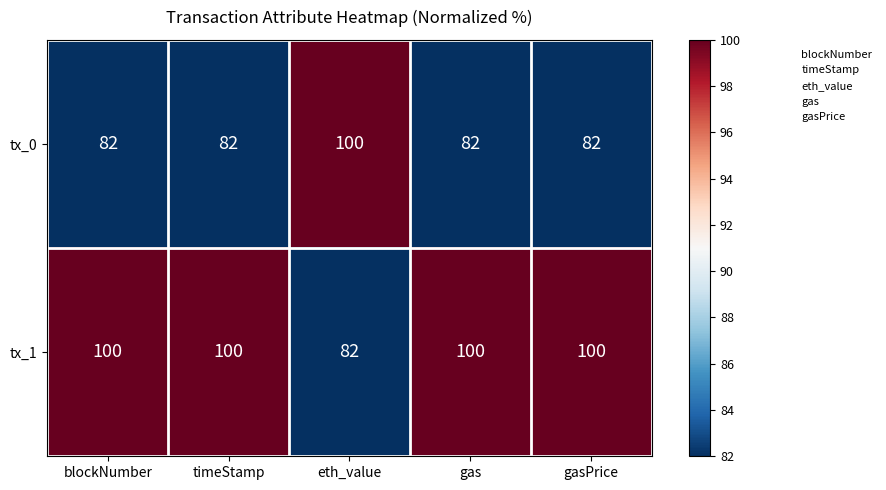

What is the difference between the maximum and minimum values in the tx_1 series?

18